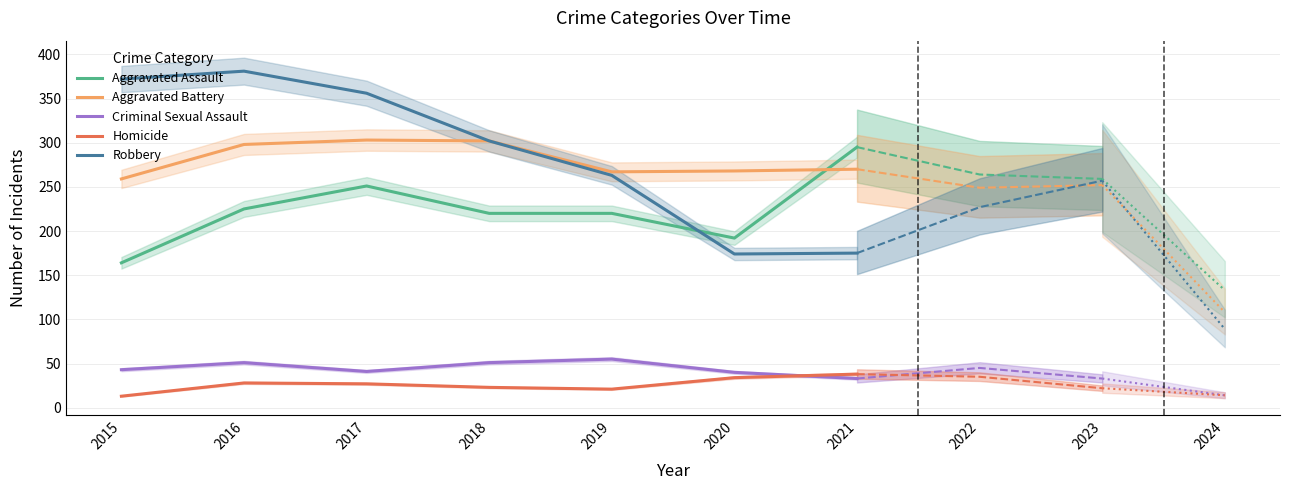

What is the lowest value of the Homicide series?

13